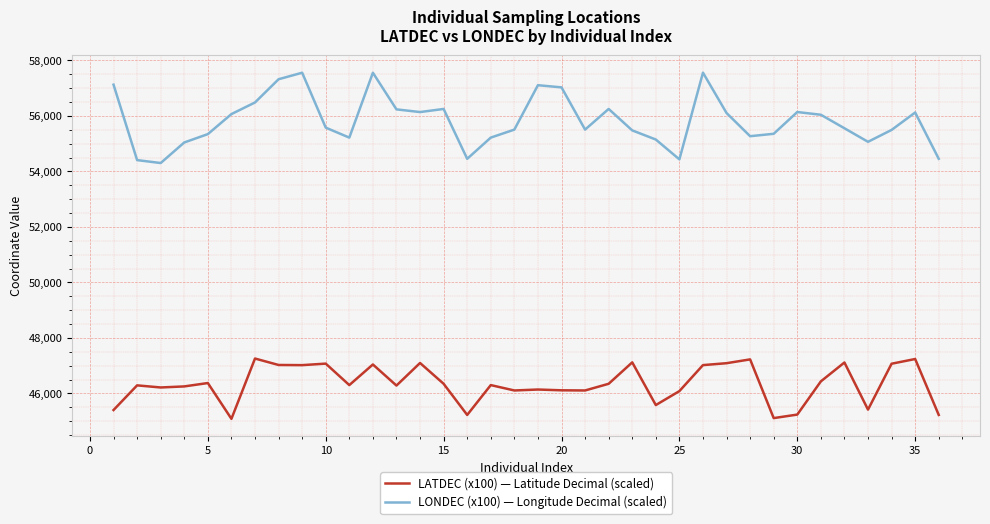

Which series has the largest total across all categories?

LONDEC (x100) — Longitude Decimal (scaled)